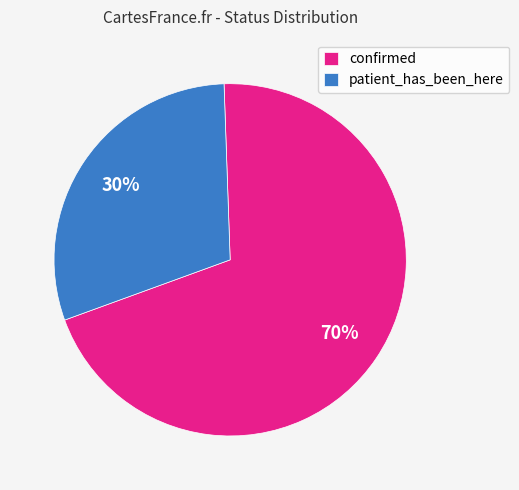

Which slice is the smallest?

patient_has_been_here